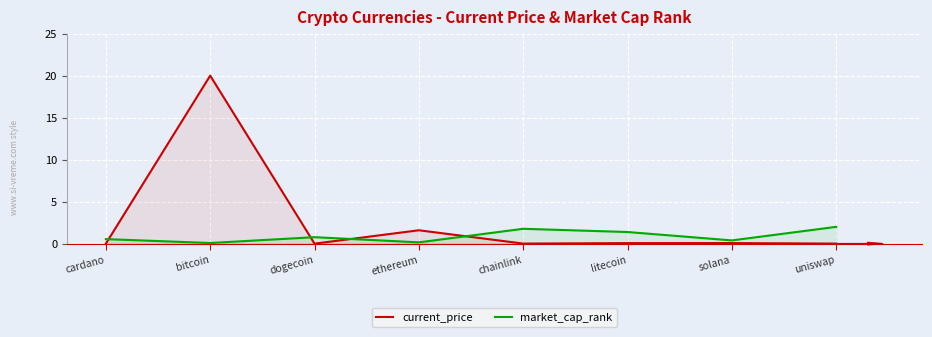

Between bitcoin and uniswap, which is larger?

bitcoin